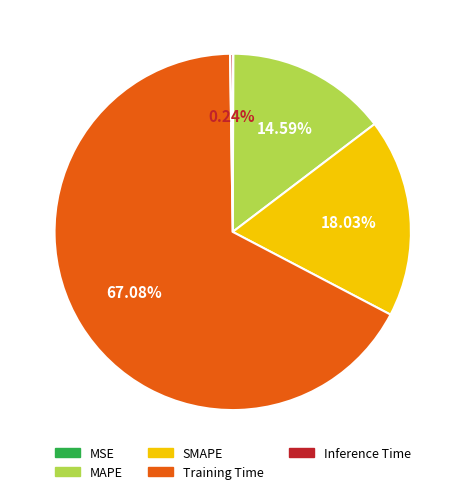

Which slice is the largest?

Training Time